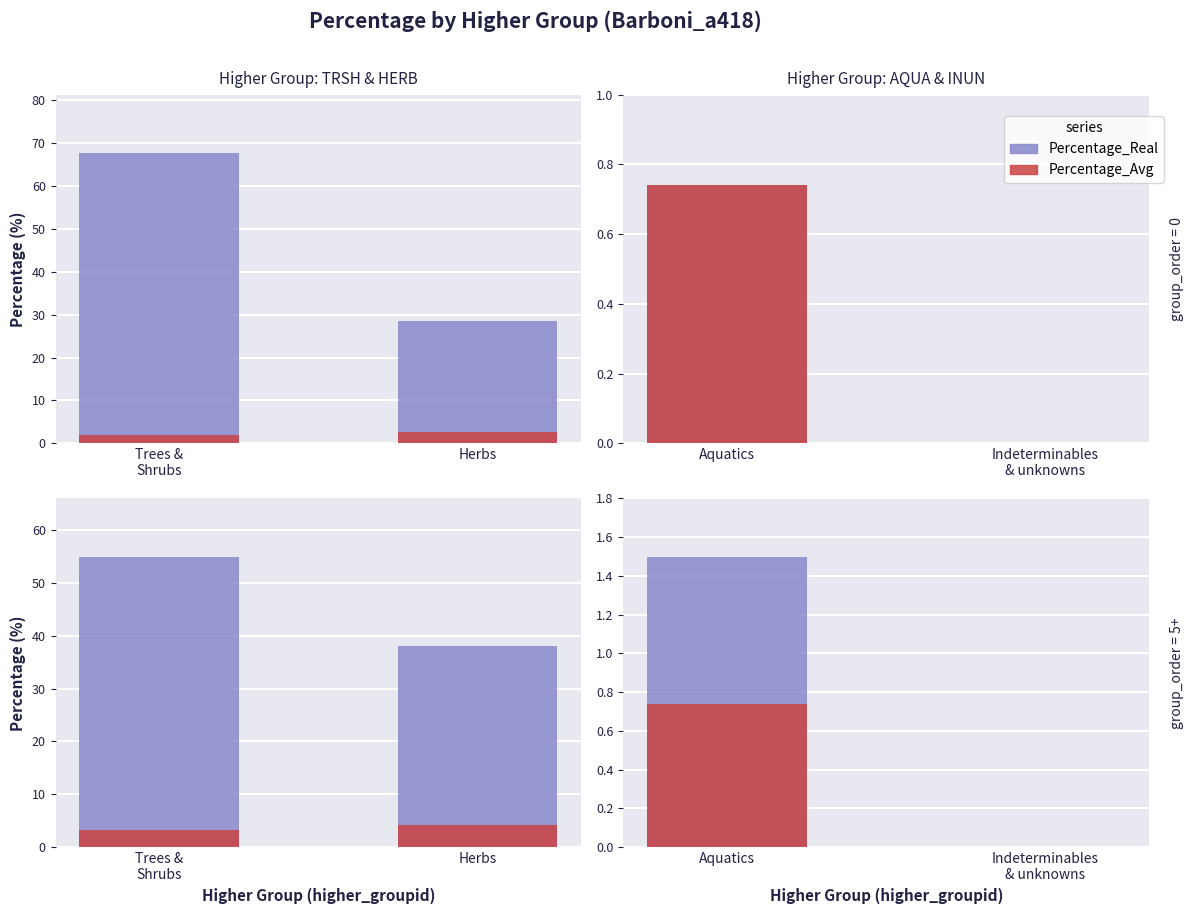

Which series has the largest total across all categories?

Percentage_Real